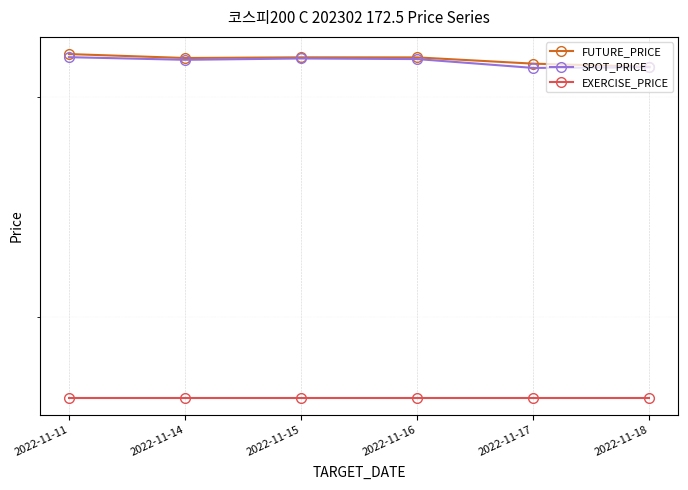

Which series has the widest spread of values?

FUTURE_PRICE